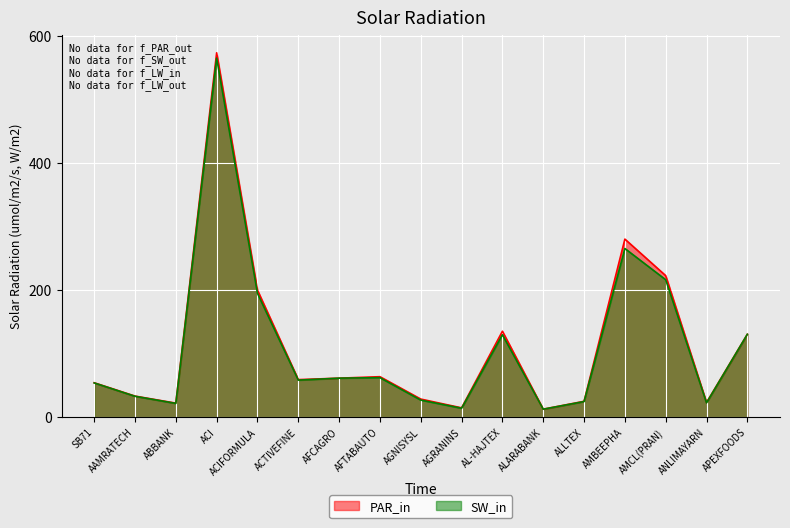

Which series has the largest total across all categories?

PAR_in